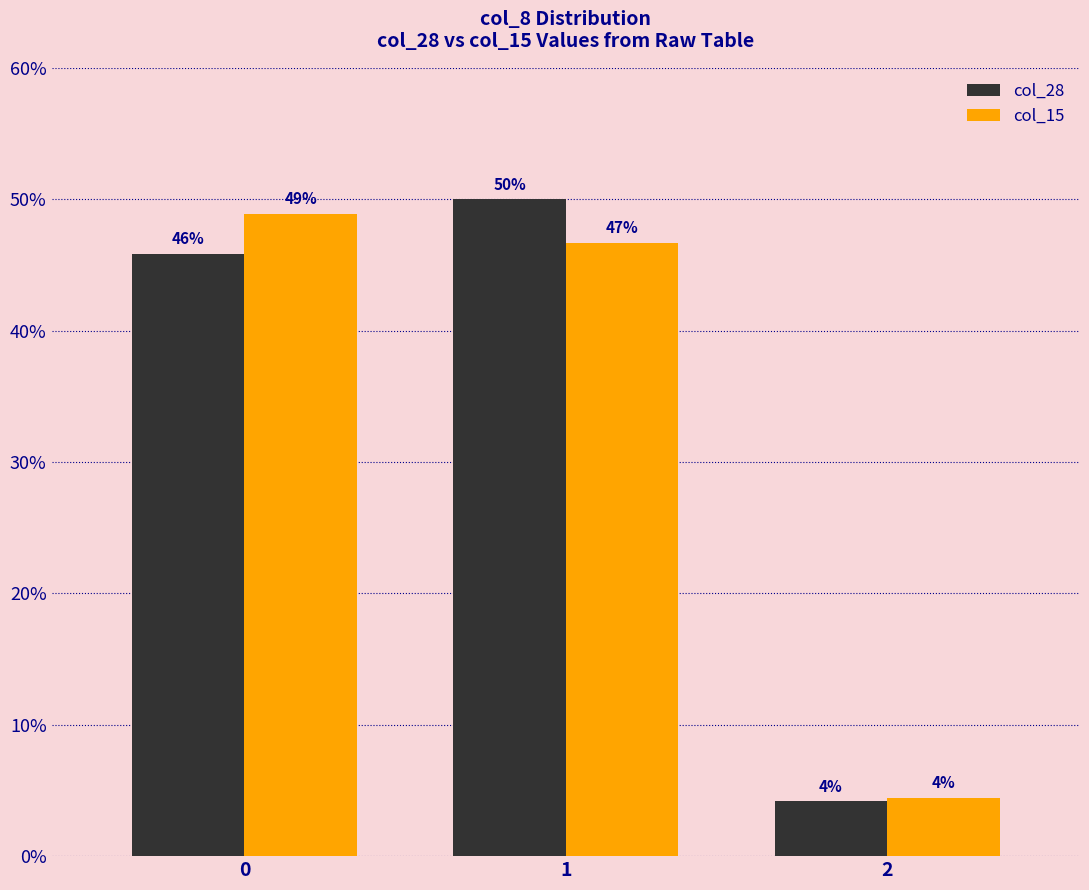

What is the sum of all col_15 values?

100.0